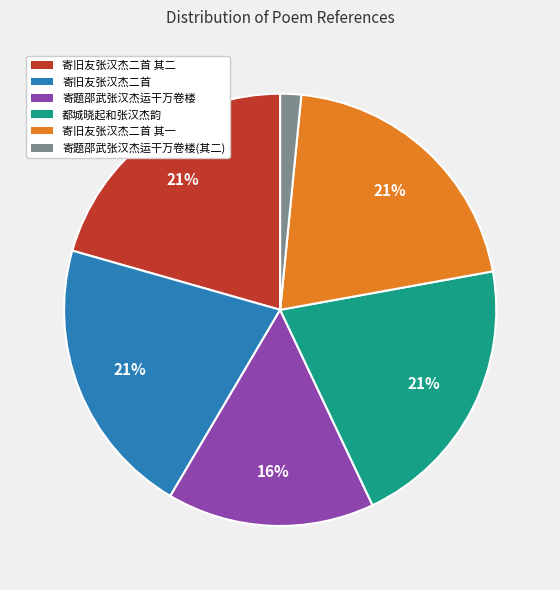

To the nearest percent, what is the difference between the 寄旧友张汉杰二首 其一 and 寄题邵武张汉杰运干万卷楼(其二) slice percentages?

19%